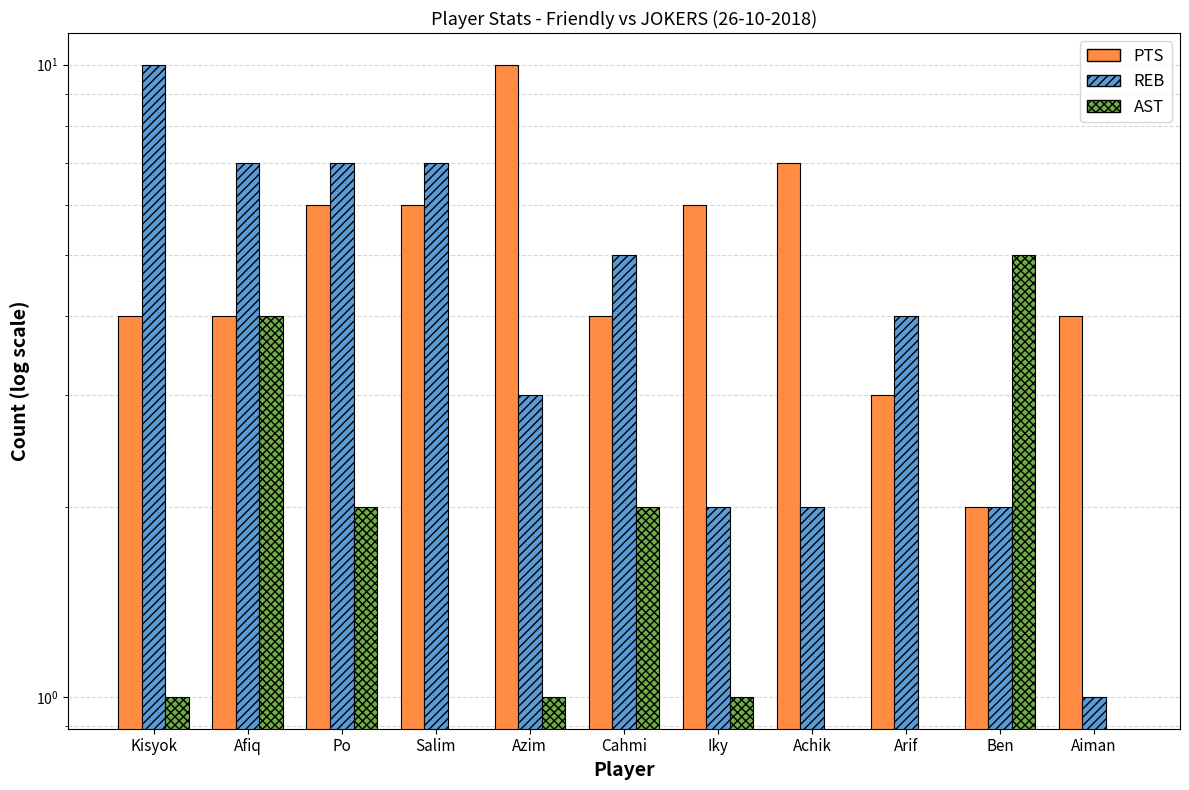

Which category has the lowest value across all series?

Salim